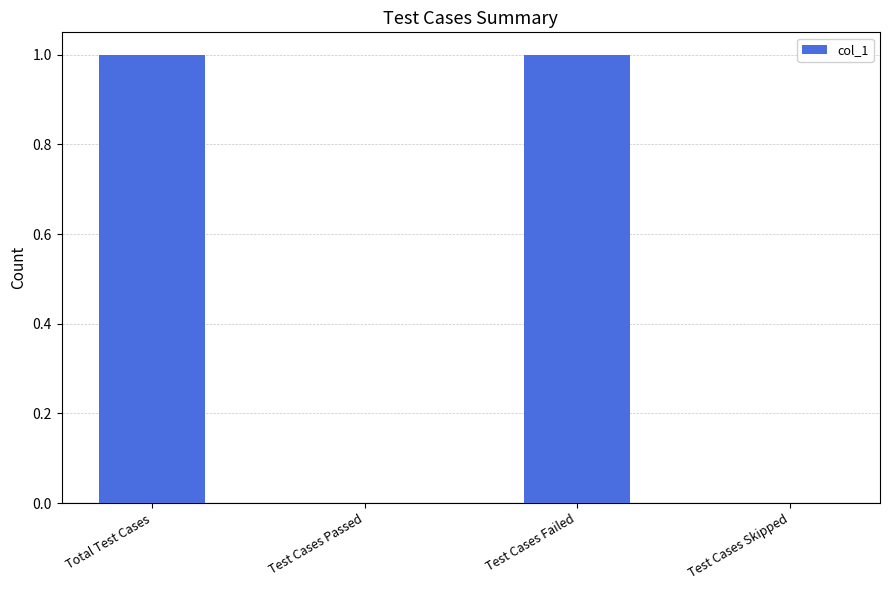

What is the change in value from Test Cases Passed to Test Cases Failed?

+1